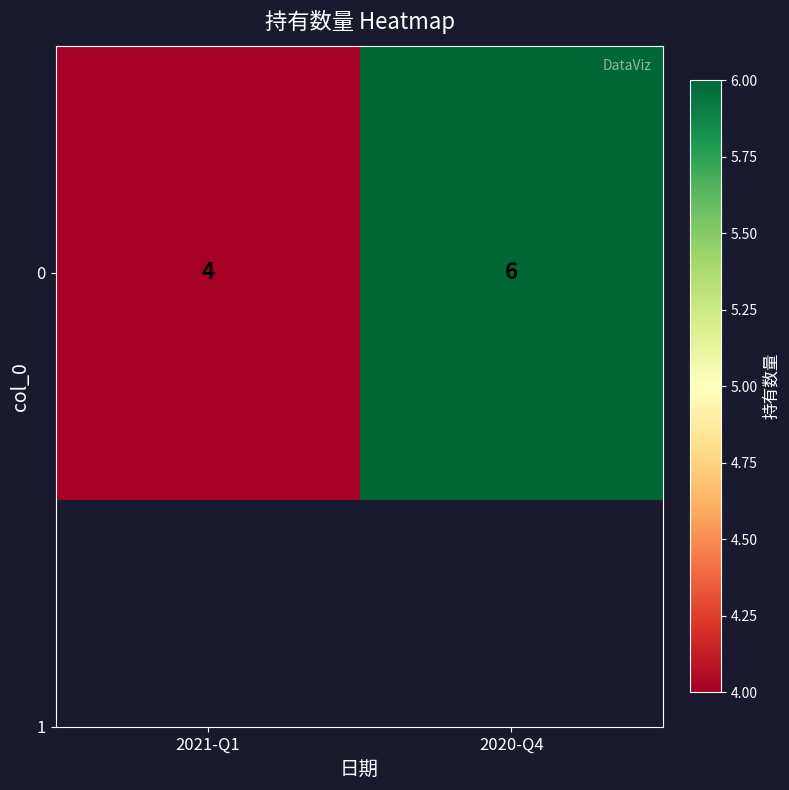

What is the difference between the values at 2020-Q4 and 2021-Q1?

2